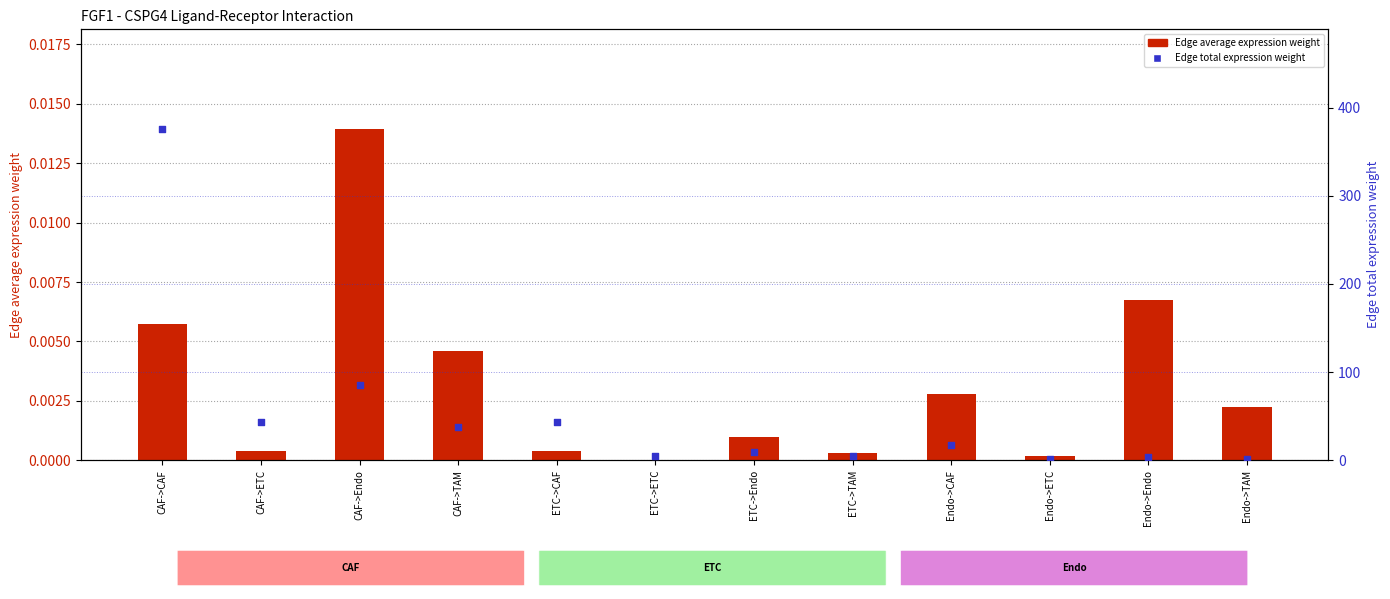

Which series reaches the minimum Y coordinate?

Edge average expression weight